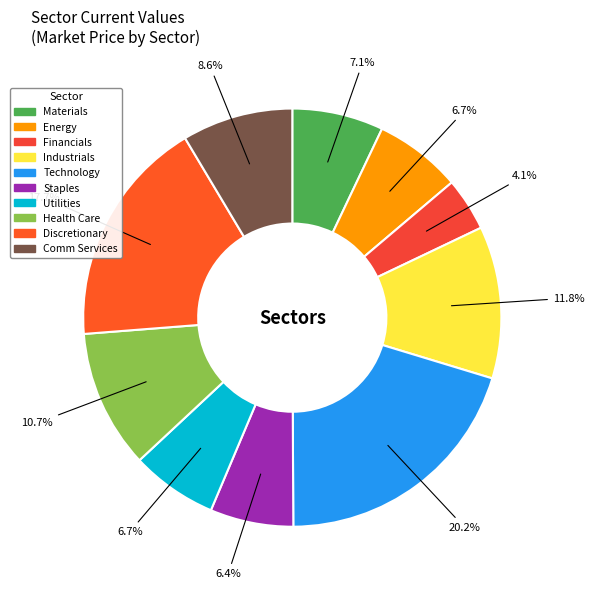

True or false: Industrials accounts for 24% of the total.

False